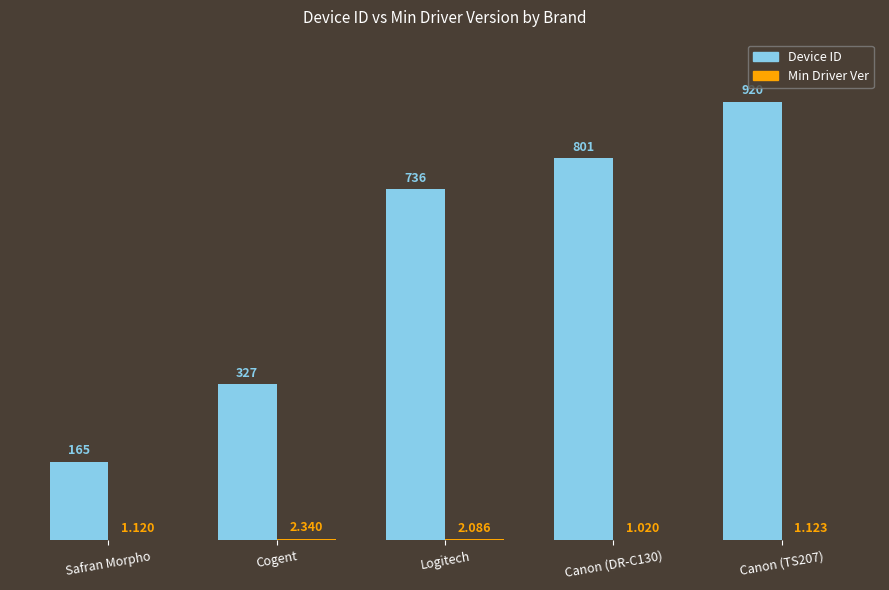

At which label is Device ID closest to 542?

Logitech